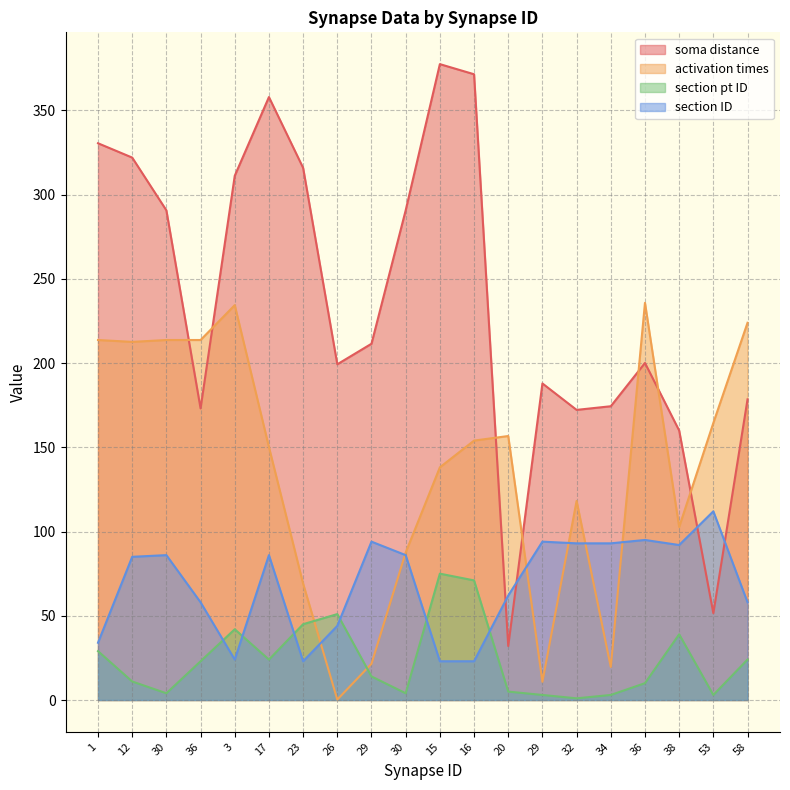

True or false: section pt ID has a value of 2.4 at 30.

False